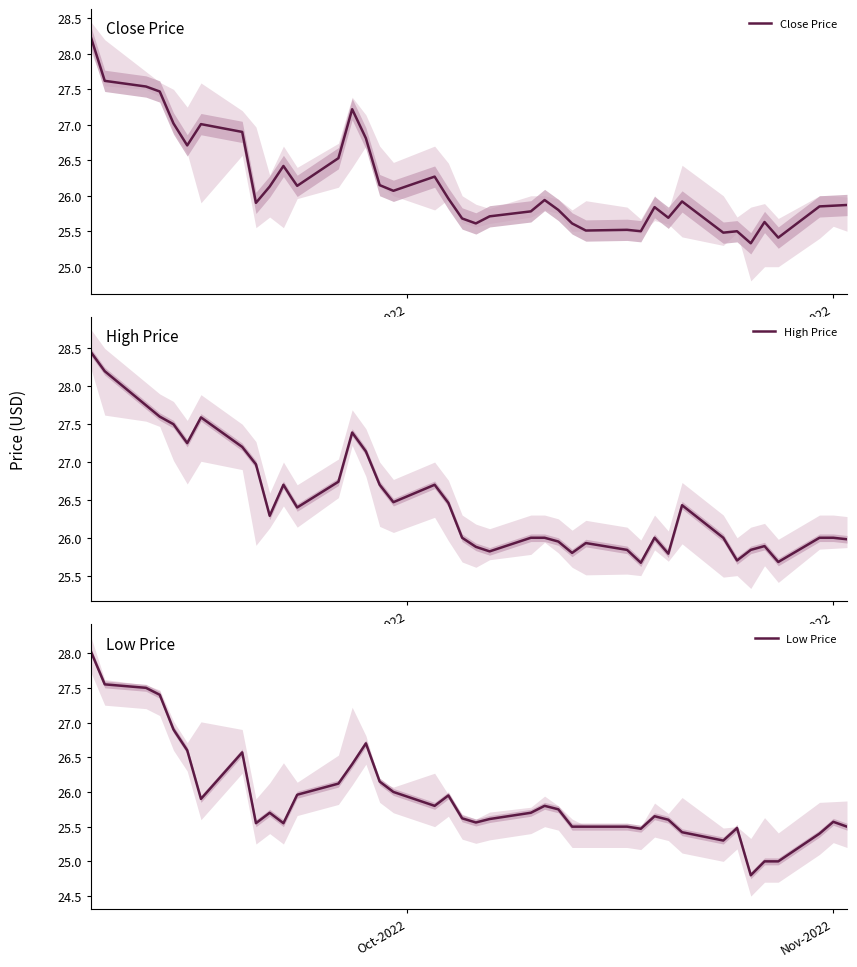

What is the lowest value of the High Price series?

25.7